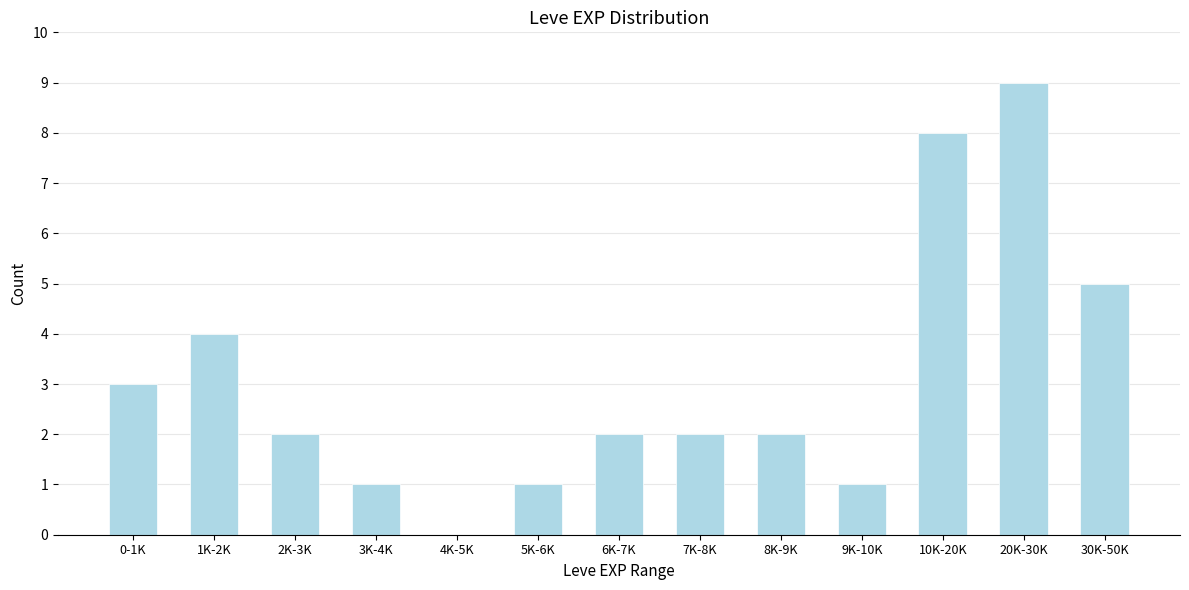

Reading left to right, list all the values displayed in this chart.

0-1K=3	1K-2K=4	2K-3K=2	3K-4K=1	4K-5K=0	5K-6K=1	6K-7K=2	7K-8K=2	8K-9K=2	9K-10K=1	10K-20K=8	20K-30K=9	30K-50K=5